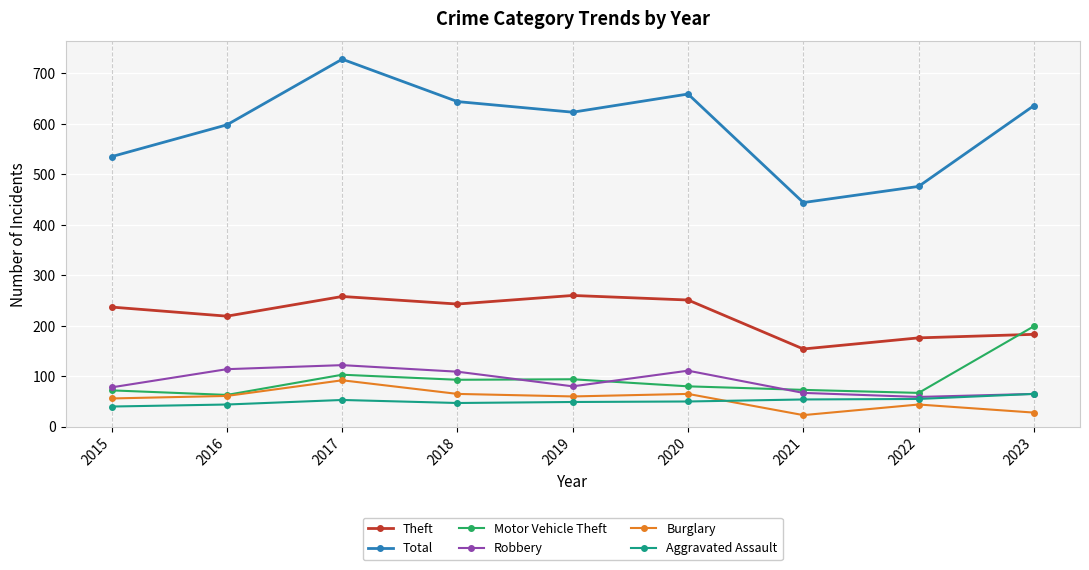

At how many categories does at least one series exceed 574?

6